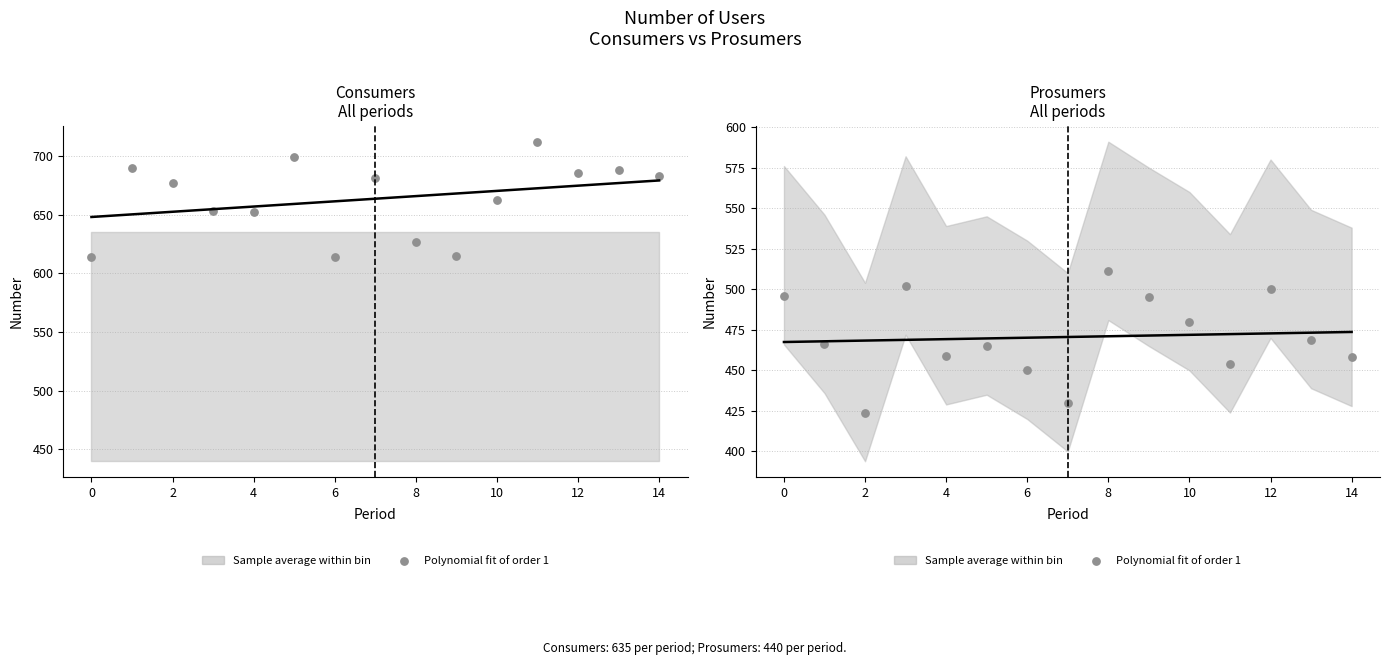

Which has a higher value, 6 or 10?

10